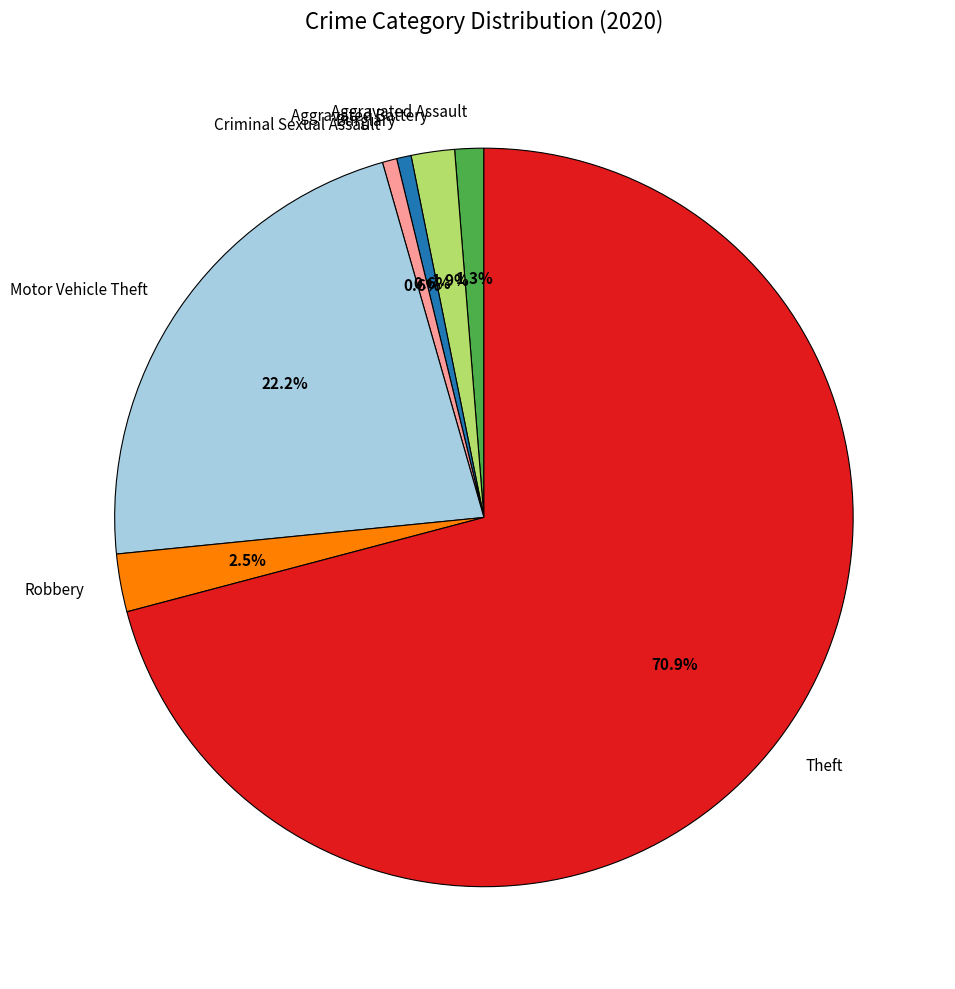

To the nearest percent, what is the combined percentage of Motor Vehicle Theft and Criminal Sexual Assault?

23%